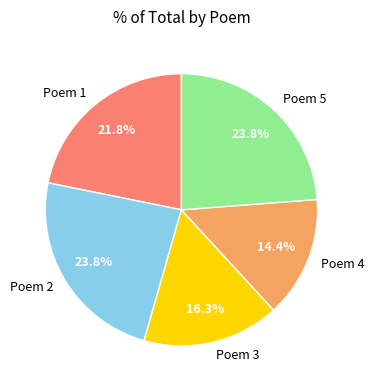

What is the ratio of the value at Poem 2 to the value at Poem 5?

1.0